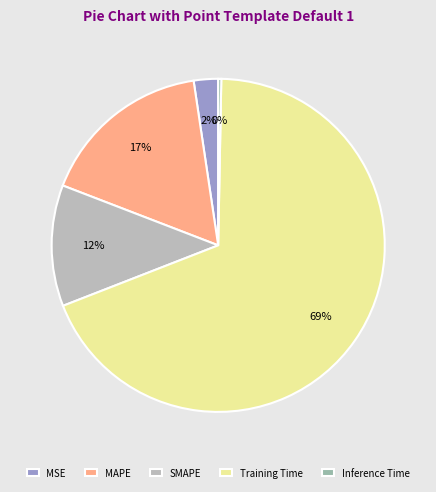

To the nearest percent, what is the combined percentage of MSE and MAPE?

19%